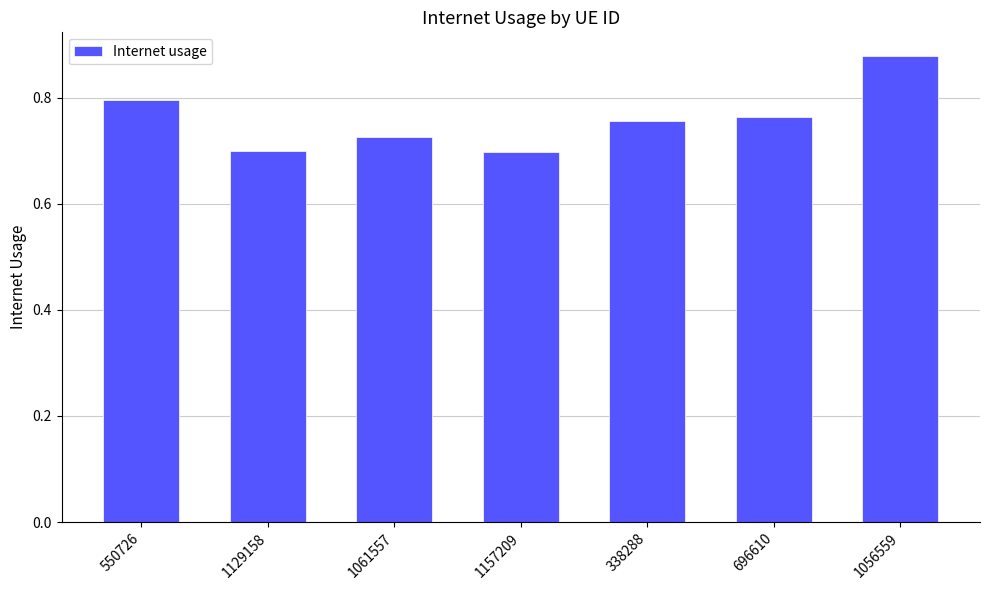

How many bars are there in total?

7